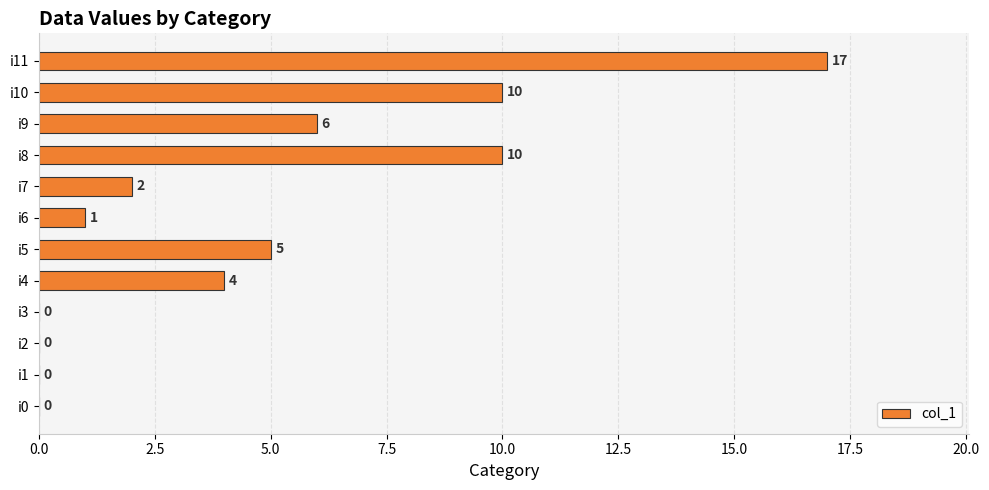

What is the greatest value displayed?

17